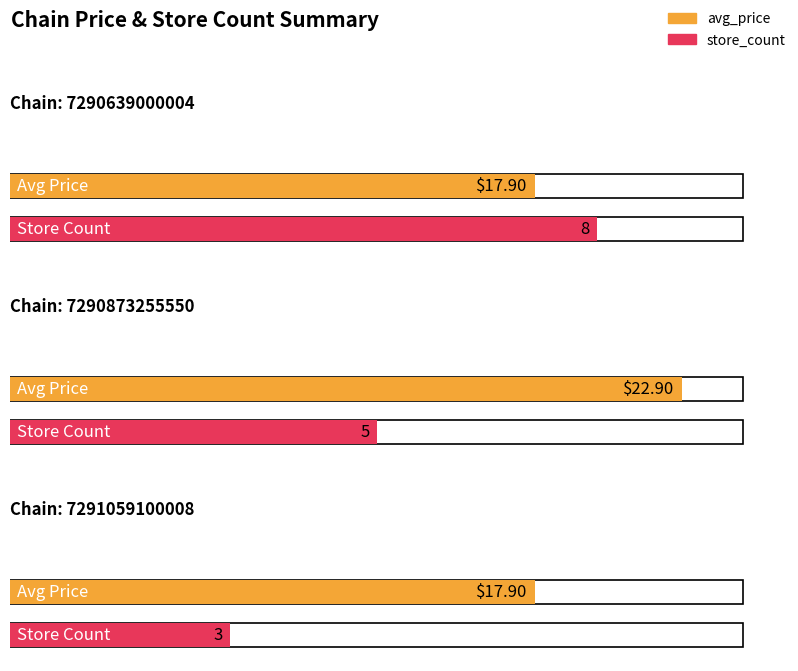

What is the maximum value for store_count?

8.0